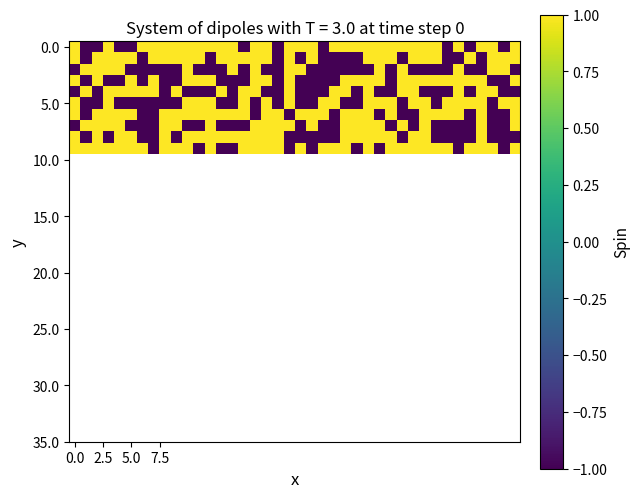

What is the minimum value shown in the chart?

-1